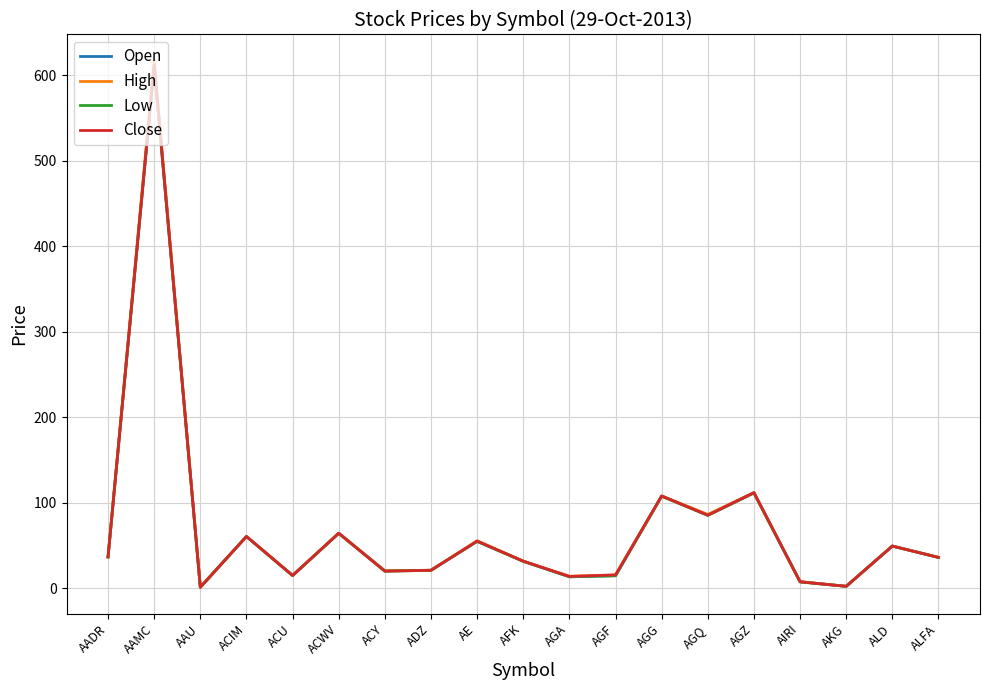

Is the value of High at ALD greater than the value of Low at ACWV?

No